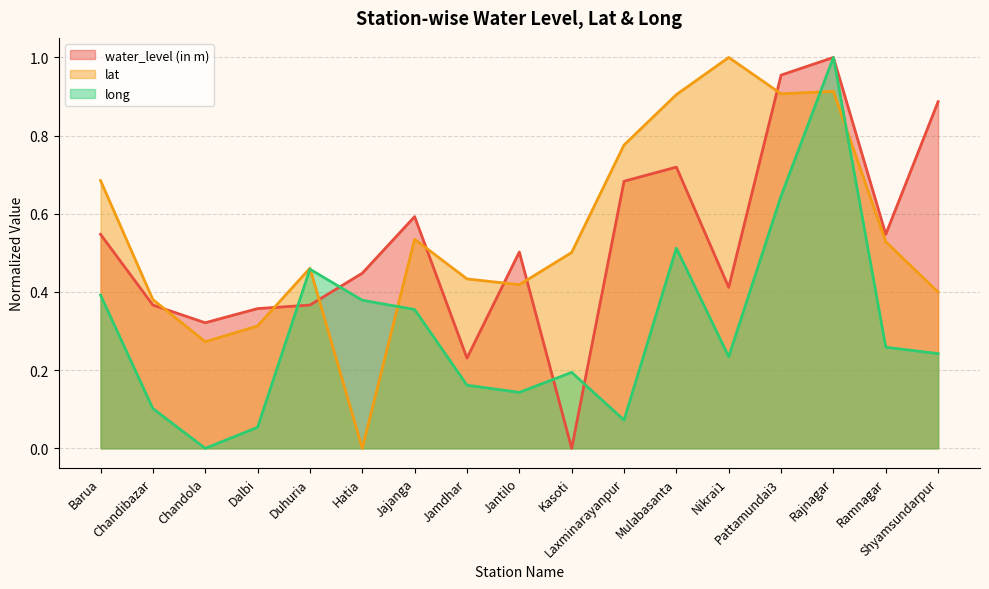

Reading right to left, what are all the values shown in this chart?

water_level (in m): 0.9	0.5	1.0	1.0	0.4	0.7	0.7	0.0	0.5	0.2	0.6	0.4	0.4	0.4	0.3	0.4	0.5
lat: 0.4	0.5	0.9	0.9	1.0	0.9	0.8	0.5	0.4	0.4	0.5	0.0	0.5	0.3	0.3	0.4	0.7
long: 0.2	0.3	1.0	0.6	0.2	0.5	0.1	0.2	0.1	0.2	0.4	0.4	0.5	0.1	0.0	0.1	0.4